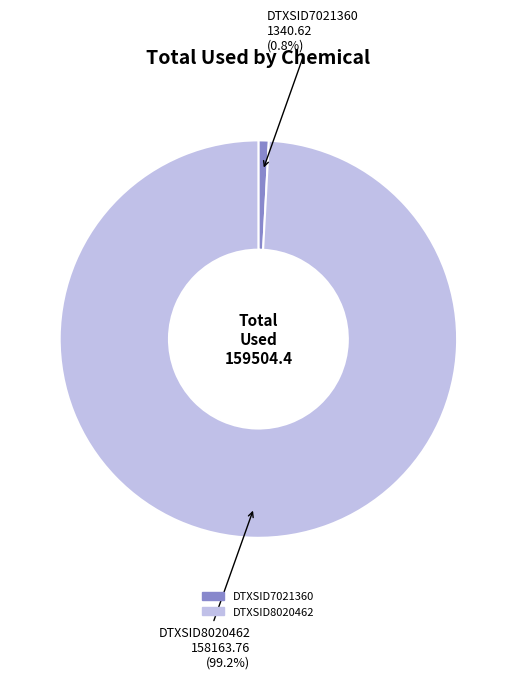

Which category has the smallest portion of the pie?

DTXSID7021360